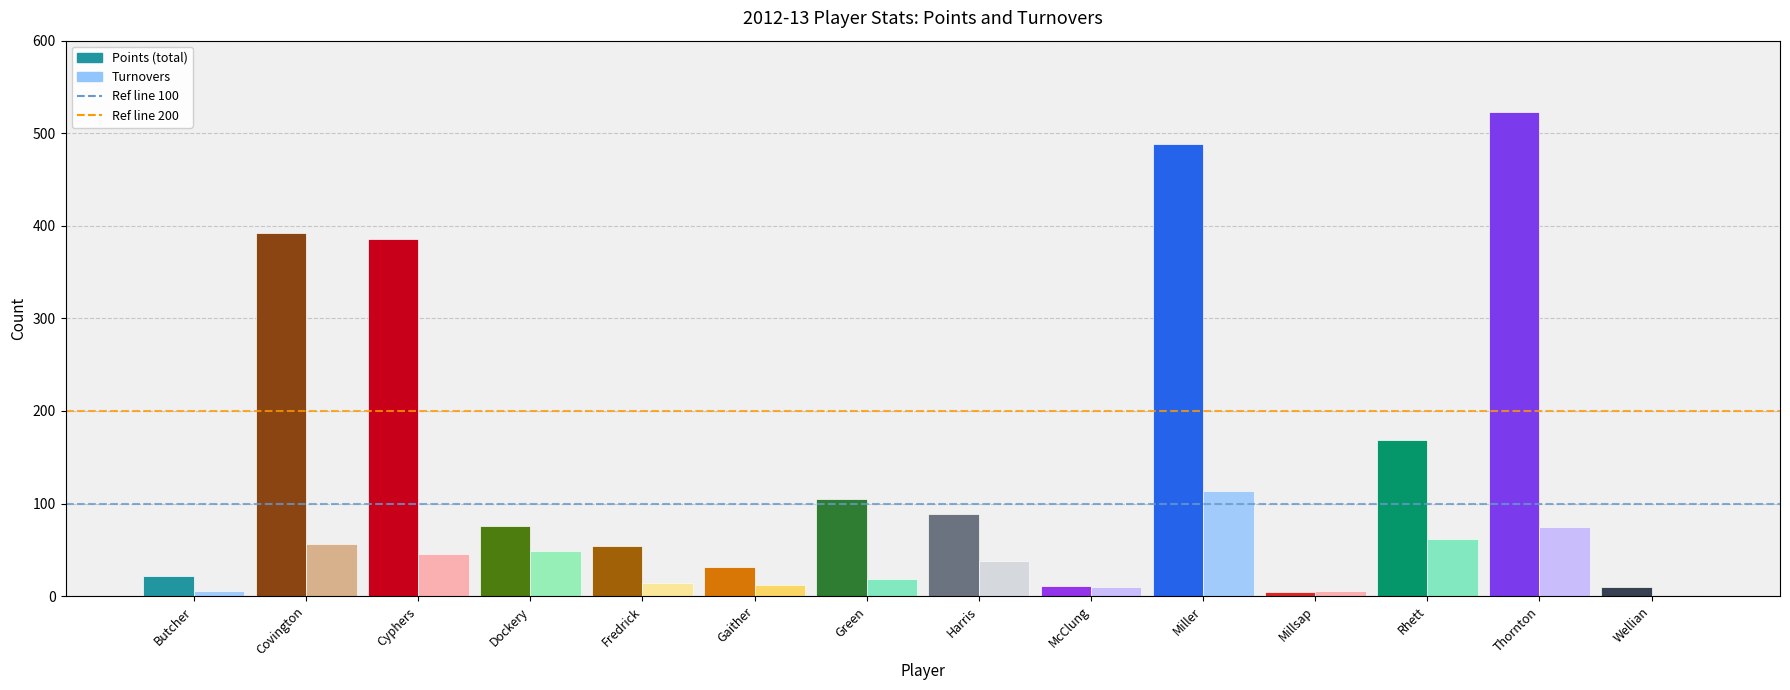

Reading left to right, list all the values displayed in this chart.

points: 22	392	386	76	54	31	105	89	11	488	4	169	523	10
turnovers: 5	56	46	49	14	12	19	38	10	113	6	62	75	1